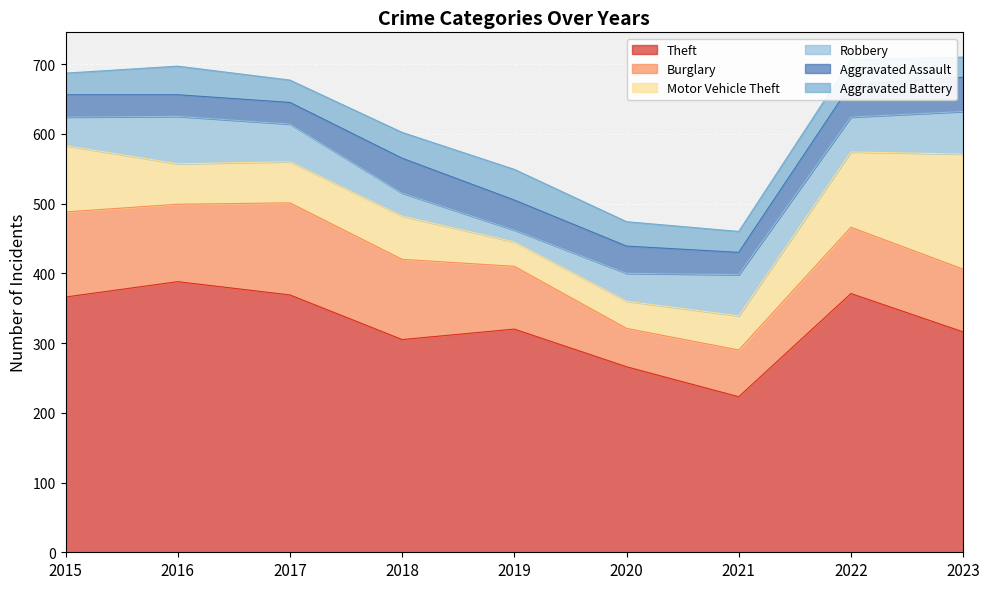

What is the difference between the maximum and minimum values in the Burglary series?

77